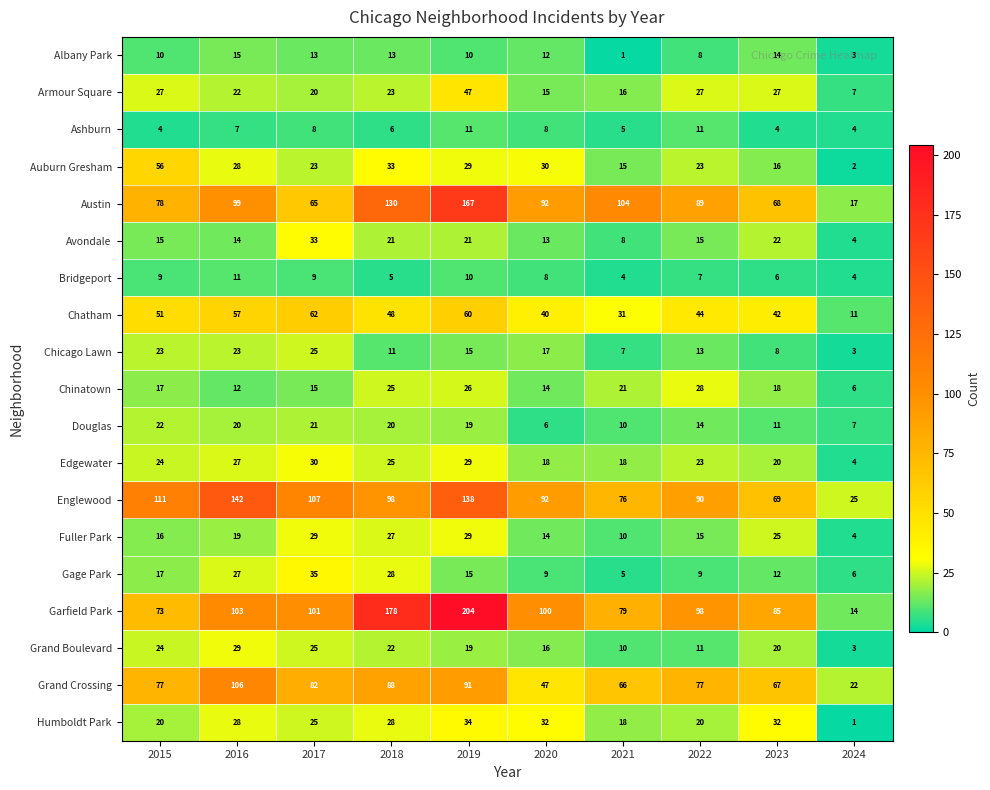

At which category does the chart reach its peak across all series?

2019